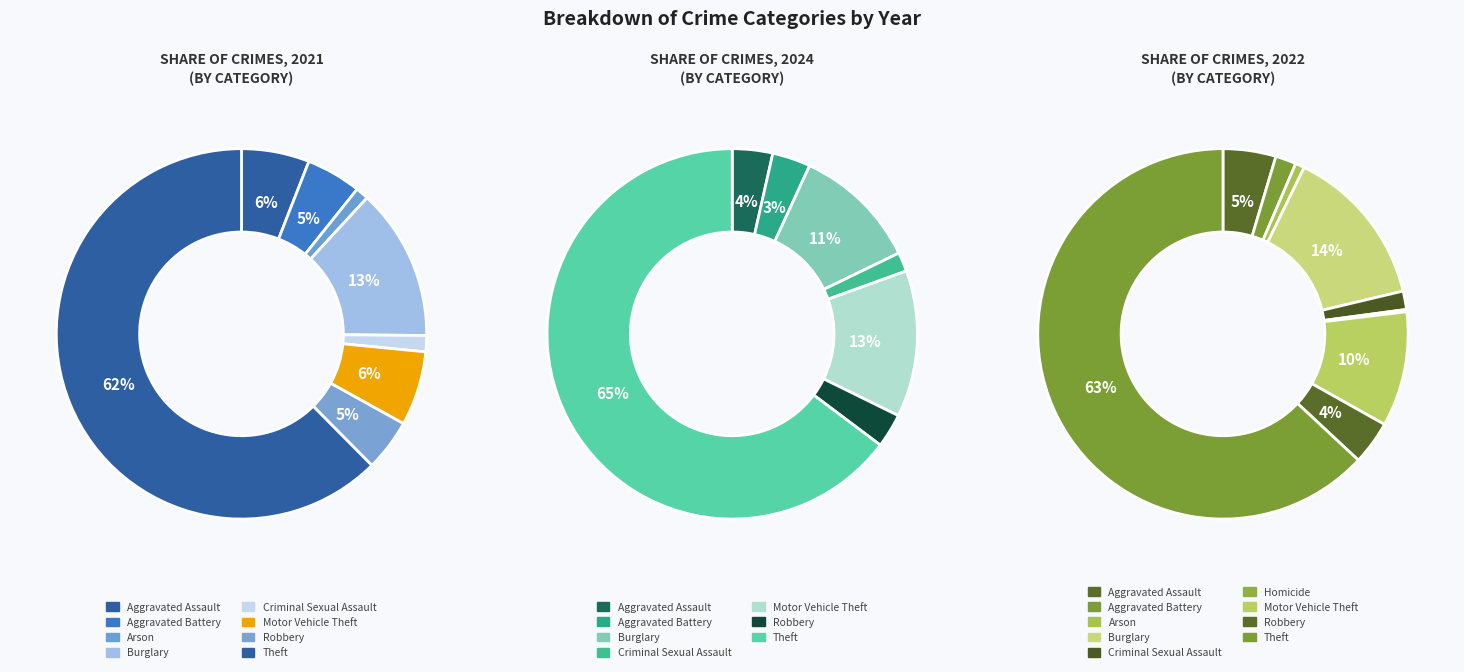

Count the number of slices in the pie.

9